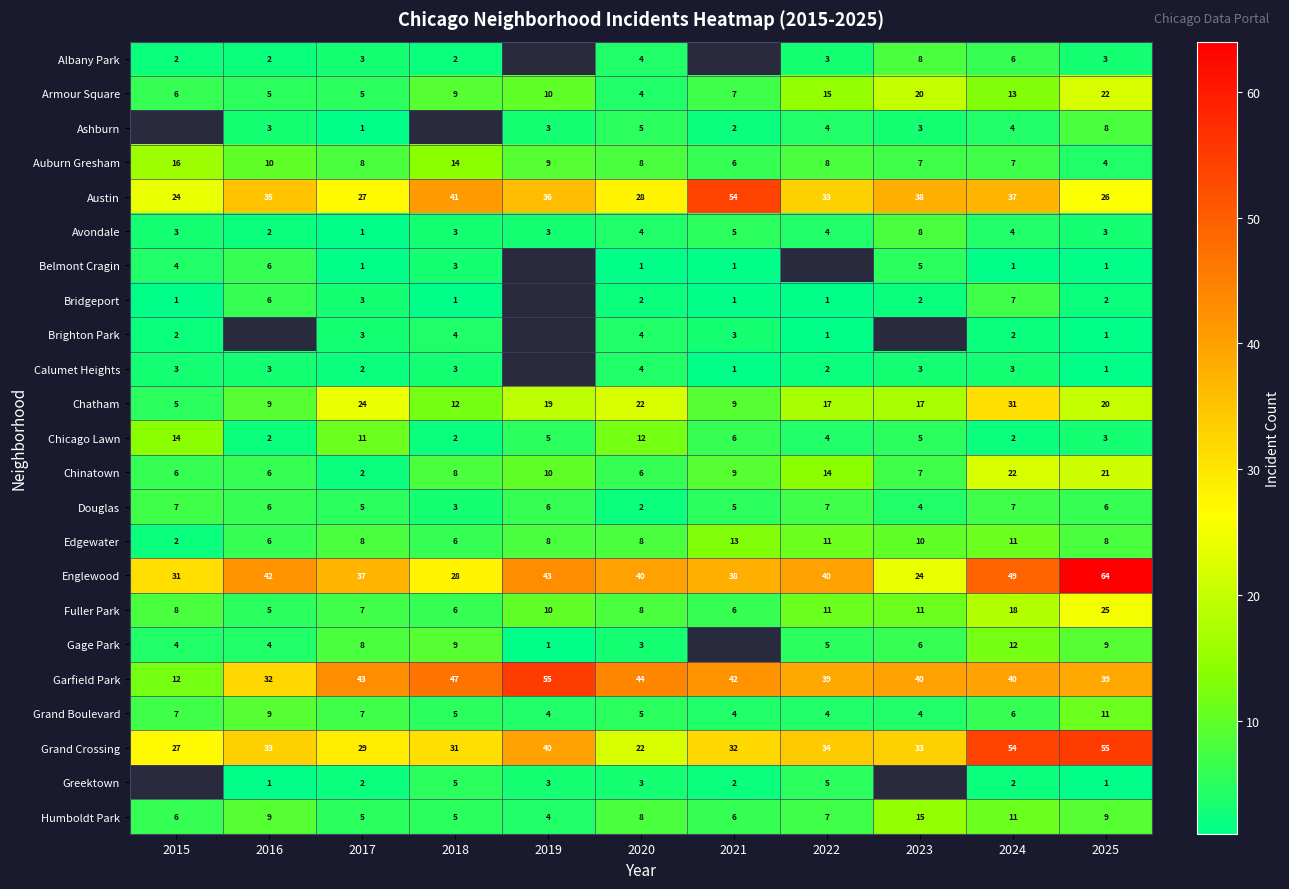

What is the minimum value for Fuller Park?

5